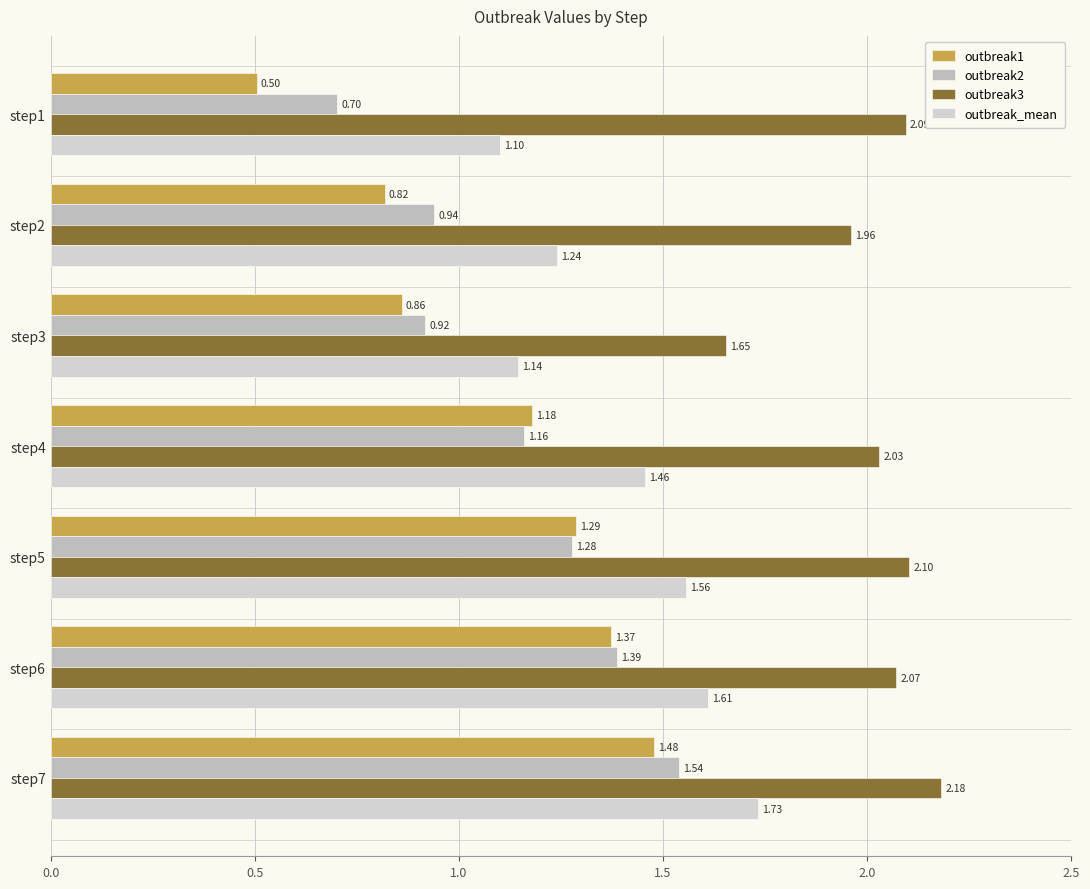

Which category has the highest value in the outbreak2 series?

step7